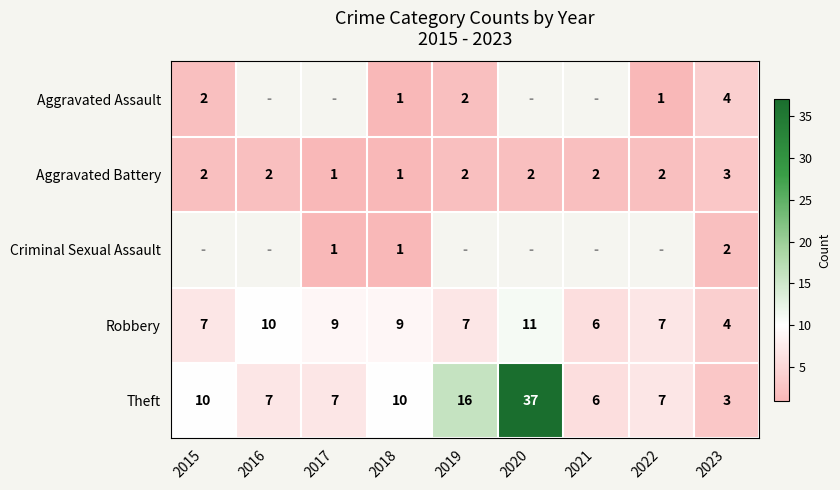

What is the difference between the maximum and minimum values in the Theft series?

34